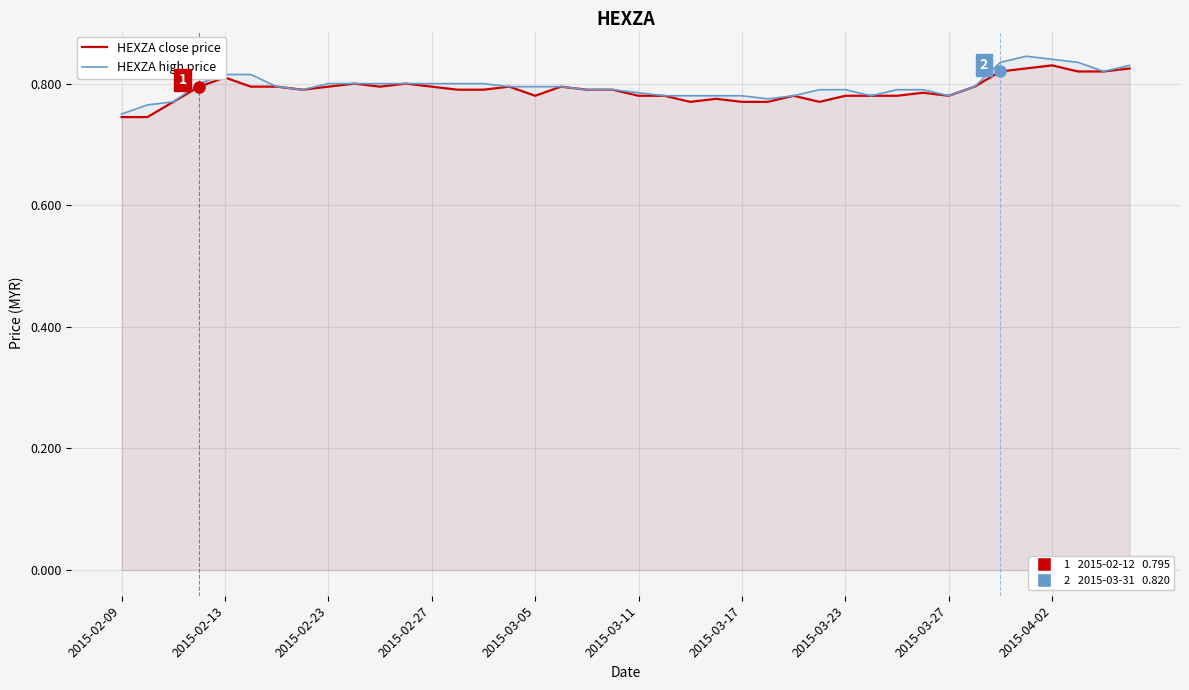

What position from the right is 39?

1